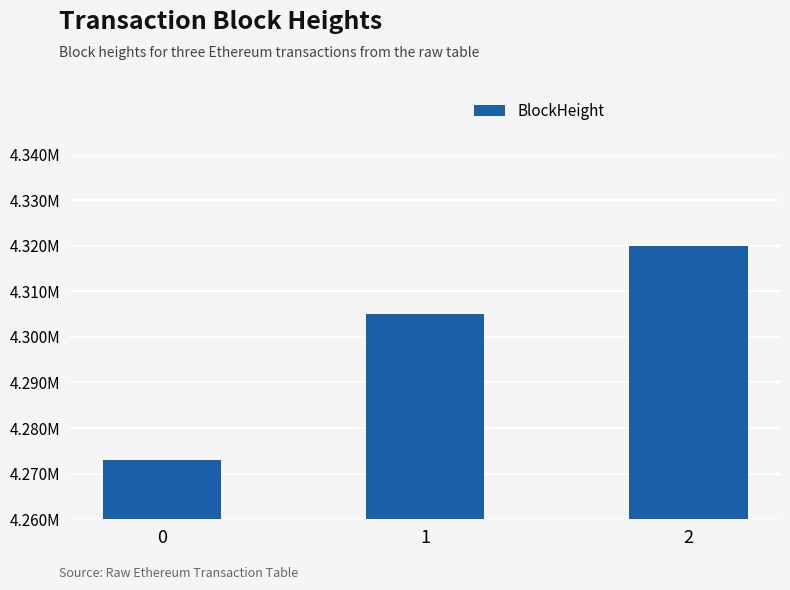

Which has a higher value, 1 or 2?

2